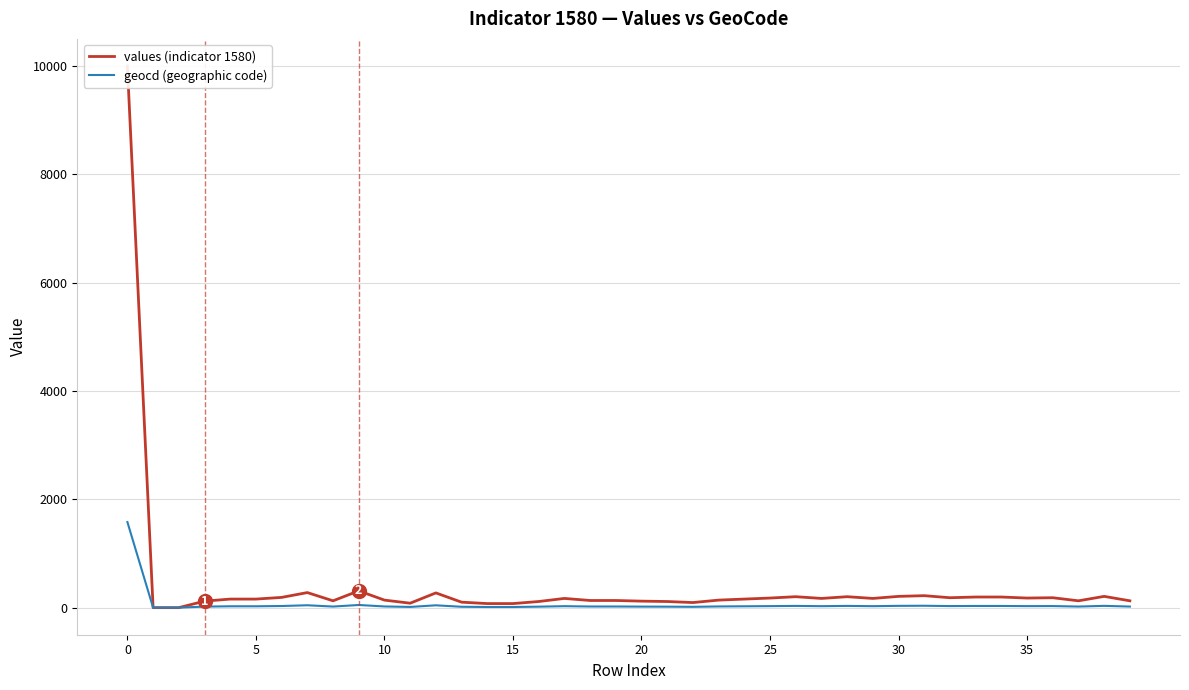

True or false: values (indicator 1580) and geocd (geographic code) intersect in this chart.

False